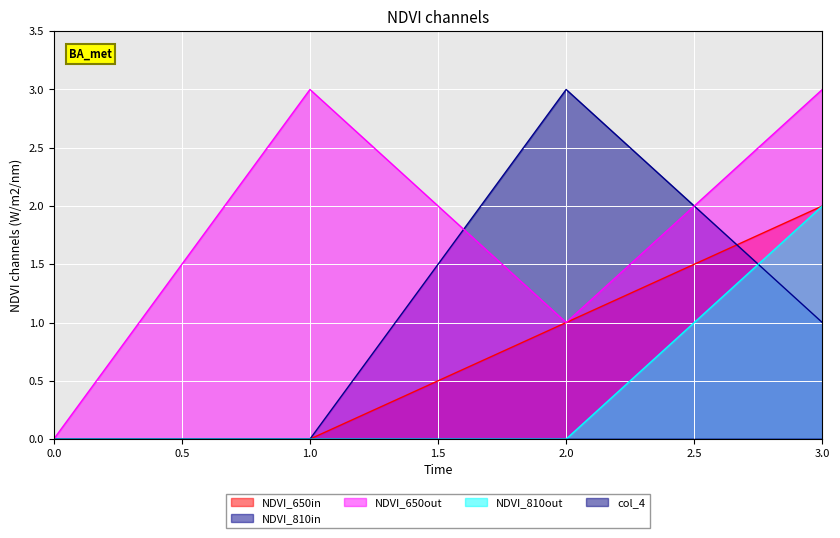

Count the col_2 values in the range 0 to 3.

4